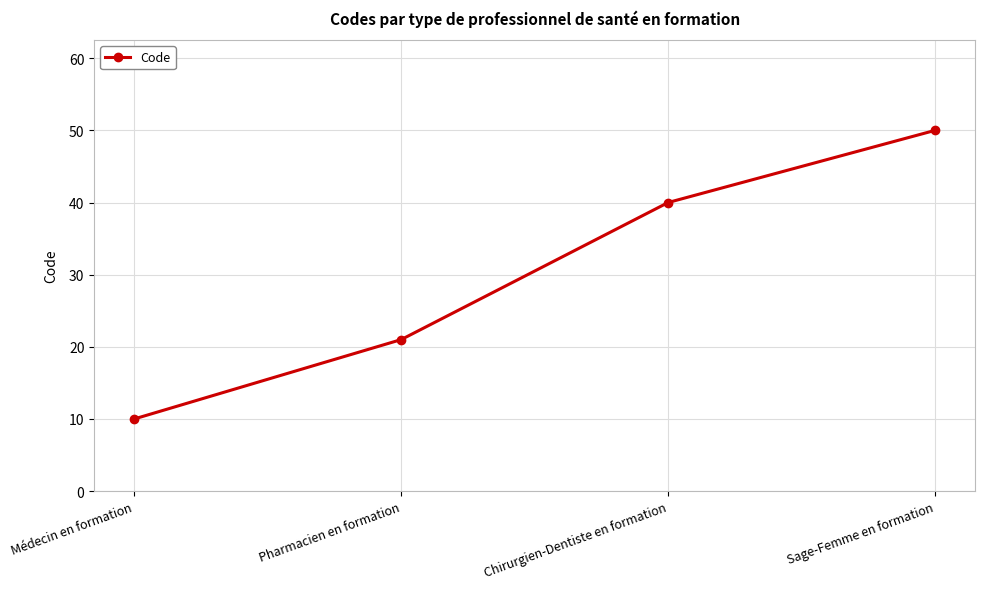

Rank the categories by value from lowest to highest.

Médecin en formation, Pharmacien en formation, Chirurgien-Dentiste en formation, Sage-Femme en formation